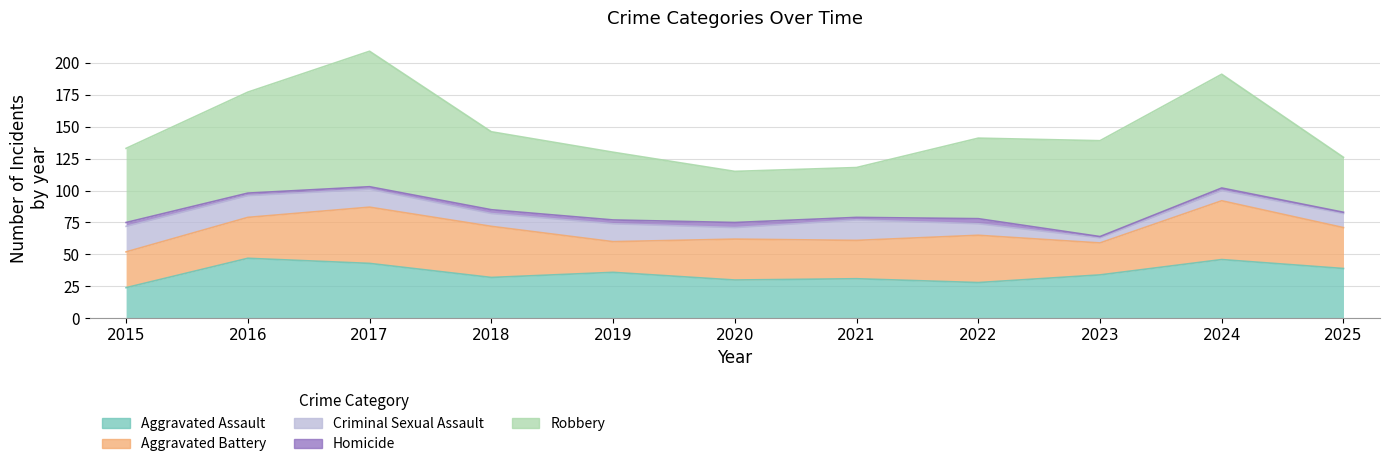

At how many categories does at least one series exceed 103?

1